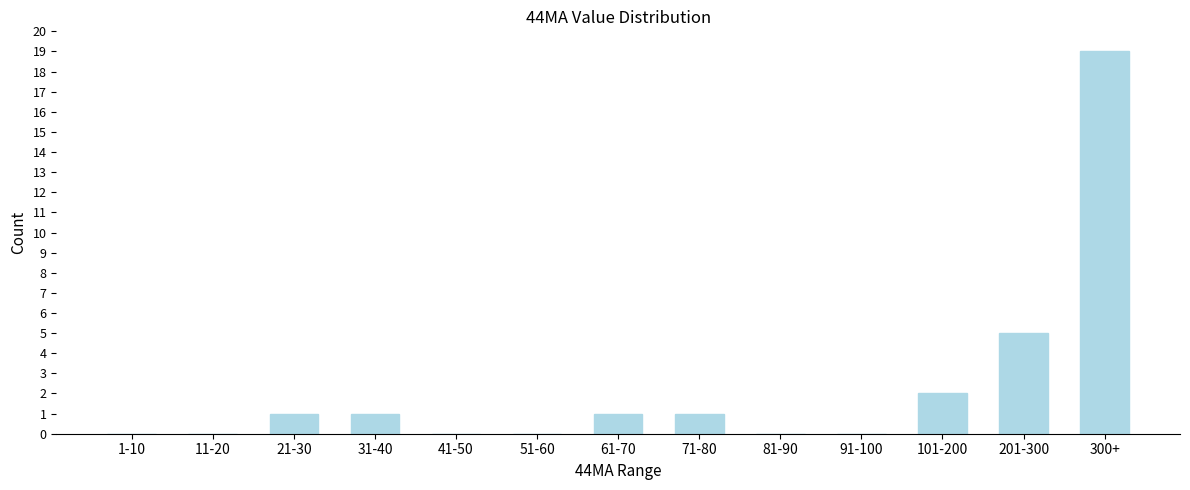

Reading left to right, what are all the values shown in this chart?

1-10=0	11-20=0	21-30=1	31-40=1	41-50=0	51-60=0	61-70=1	71-80=1	81-90=0	91-100=0	101-200=2	201-300=5	300+=19